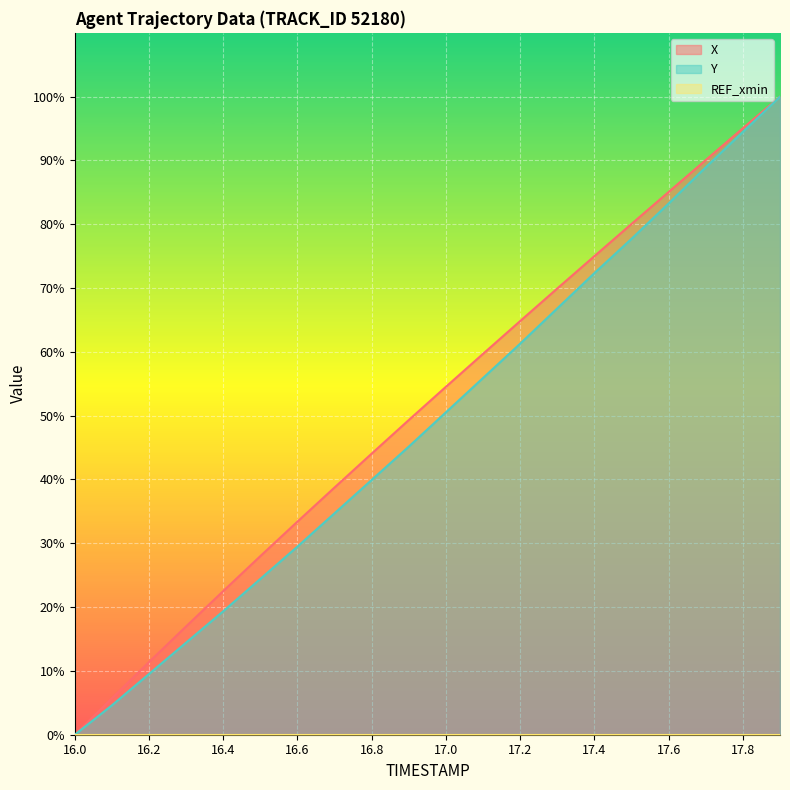

How many values in the X series exceed 54?

10